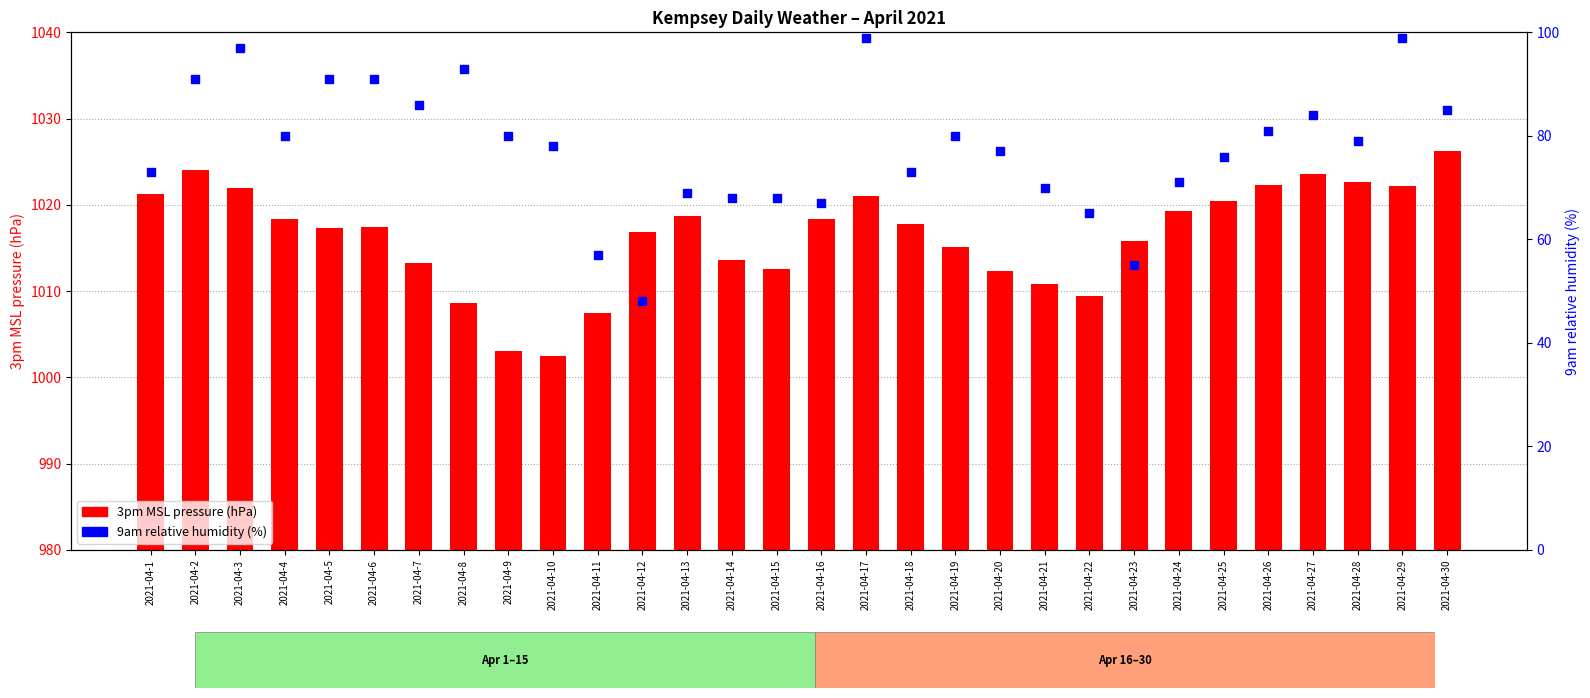

Which series has the largest total across all categories?

3pm MSL pressure (hPa)